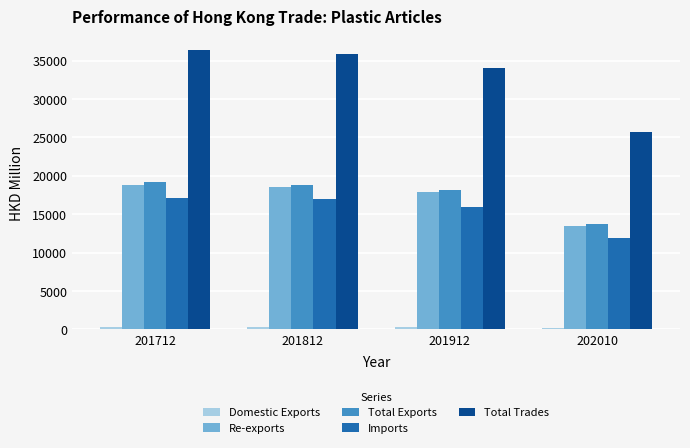

What is the maximum value for Imports?

17172.1